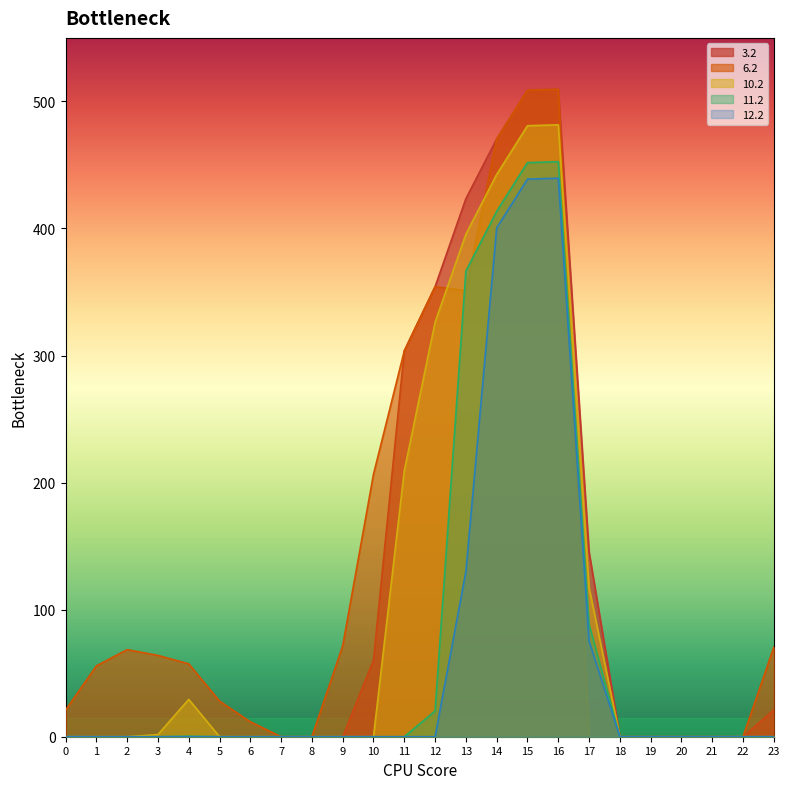

True or false: 12.2 and 3.2 intersect in this chart.

False